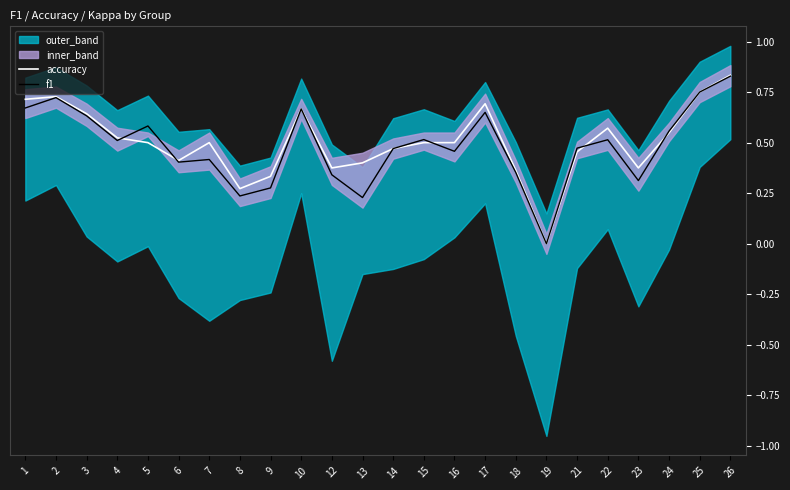

What is the value of the accuracy point at the 14th from the left?

0.5